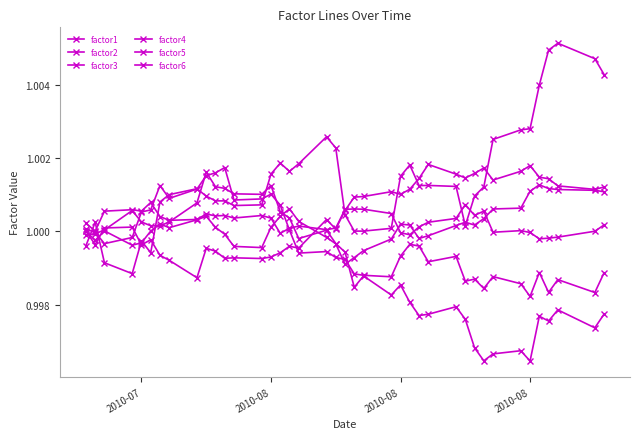

Where does the factor6 series first go above 1?

2010-08